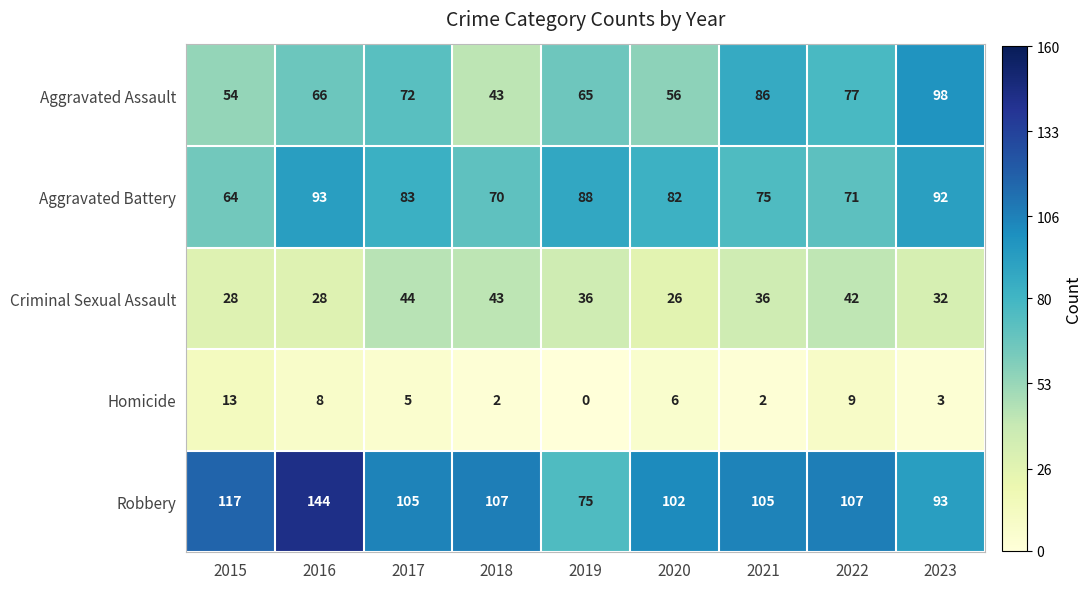

What is the difference between the highest and lowest values at 2016?

136